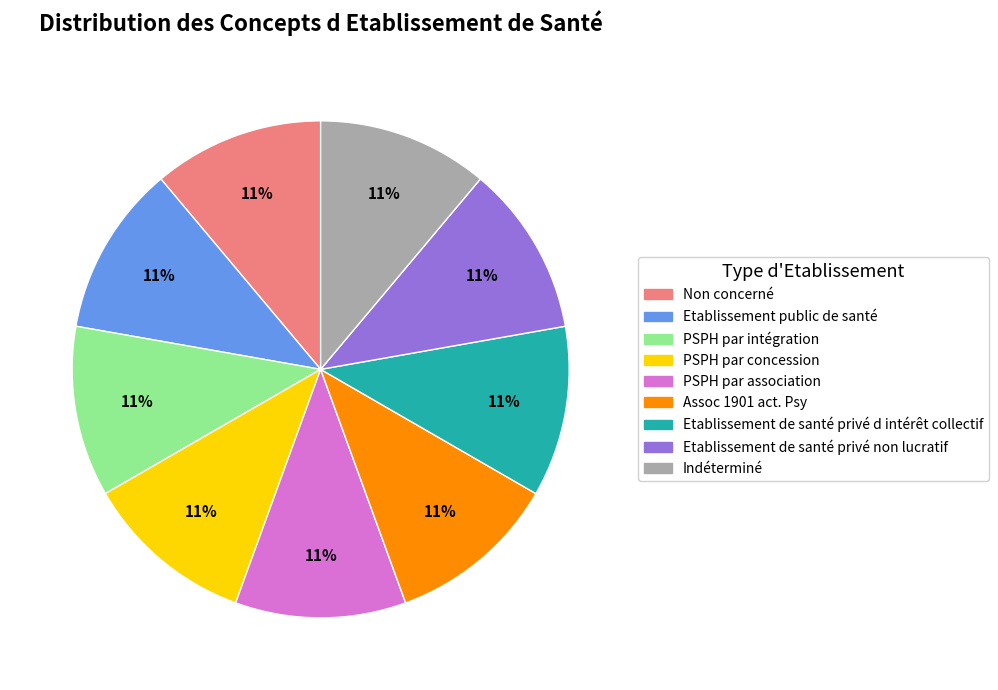

True or false: PSPH par association accounts for 23% of the total.

False